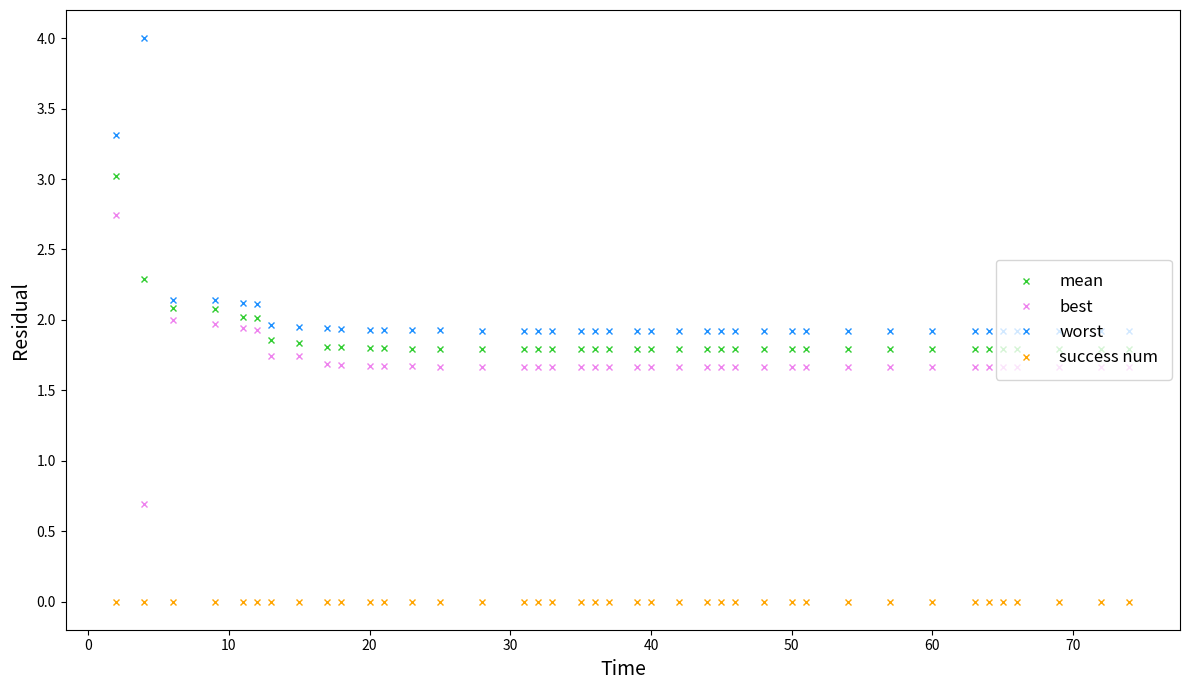

What is the lowest value of the best series?

0.7